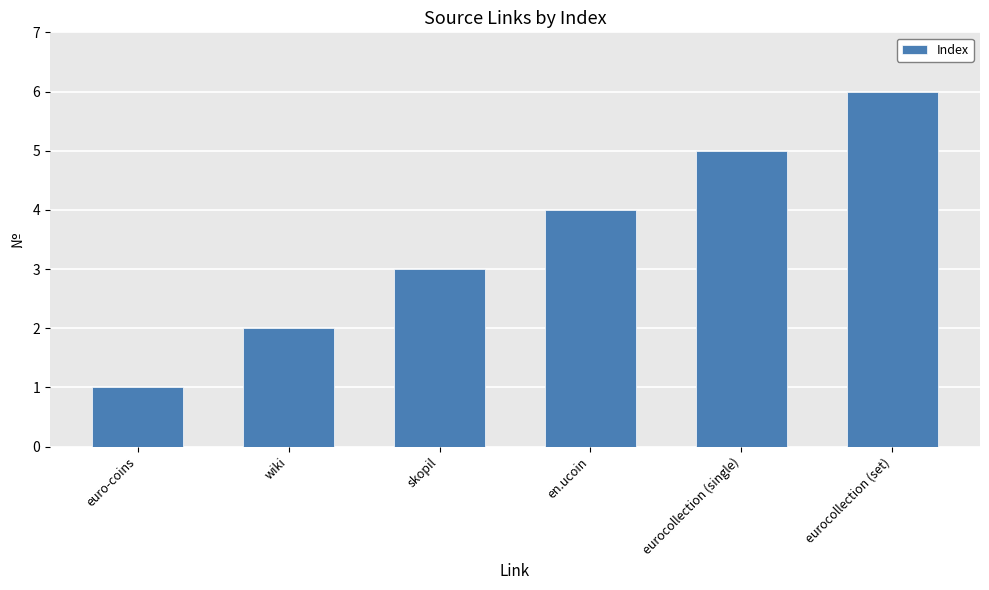

What is the label of the 6th bar from the left?

eurocollection (set)